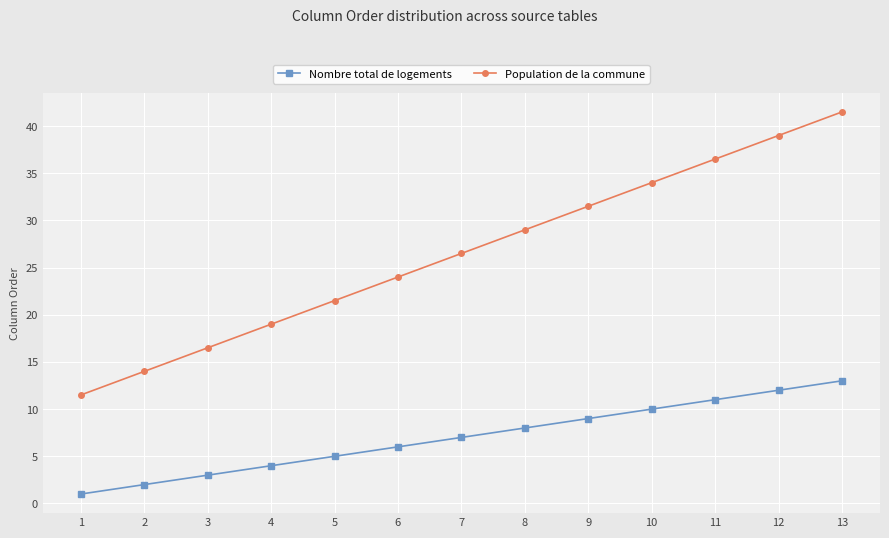

What is the maximum value for Nombre total de logements?

13.0